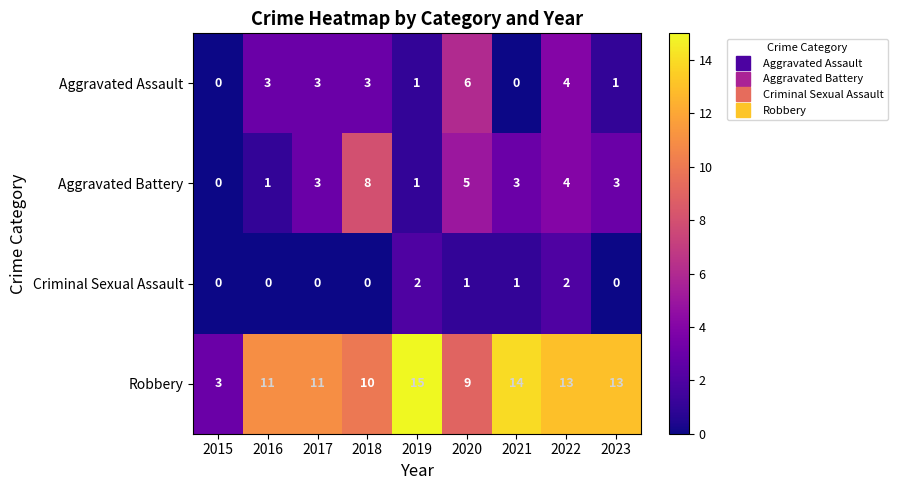

Which series has the largest range (max minus min)?

Robbery